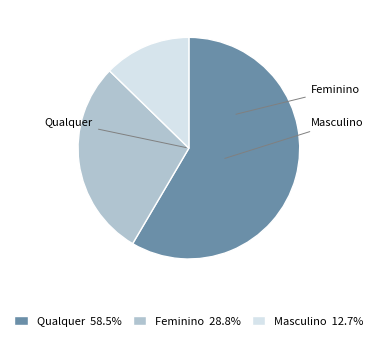

Is it true that Feminino is 29% of the pie?

True